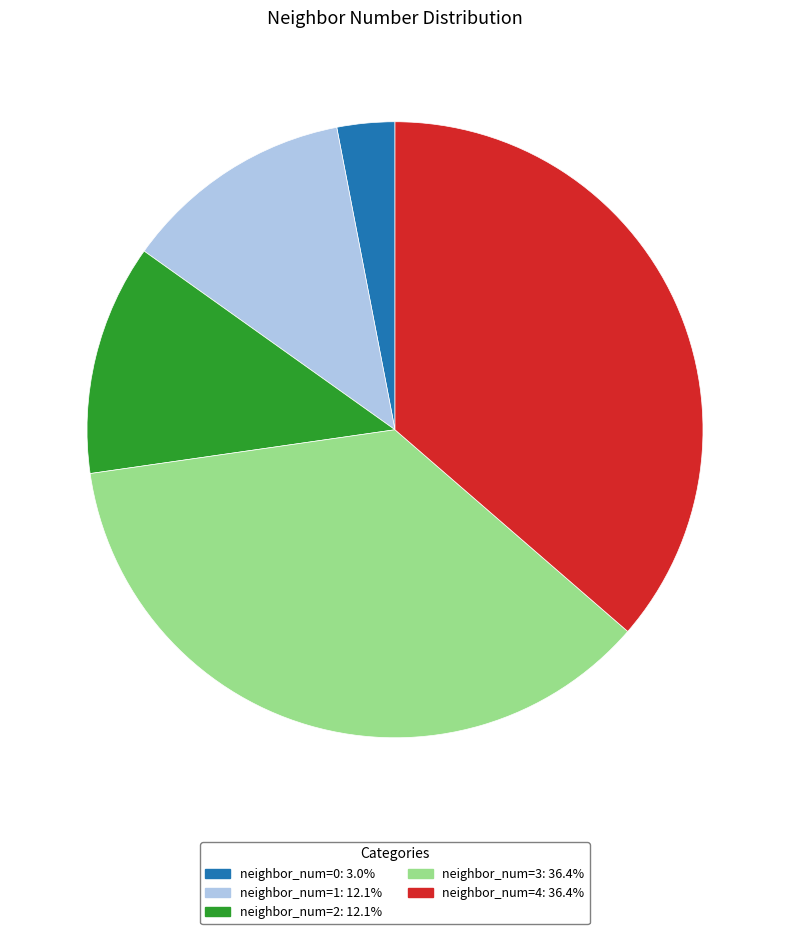

What is the ratio of the value at neighbor_num=2: 12.1% to the value at neighbor_num=4: 36.4%?

0.3